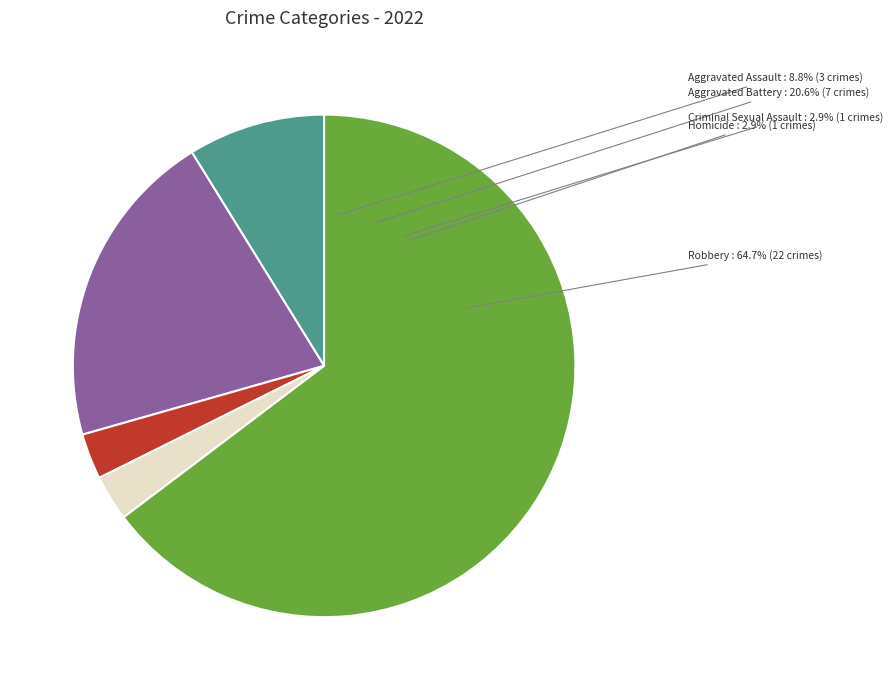

To the nearest percent, what portion does Aggravated Battery represent?

21%